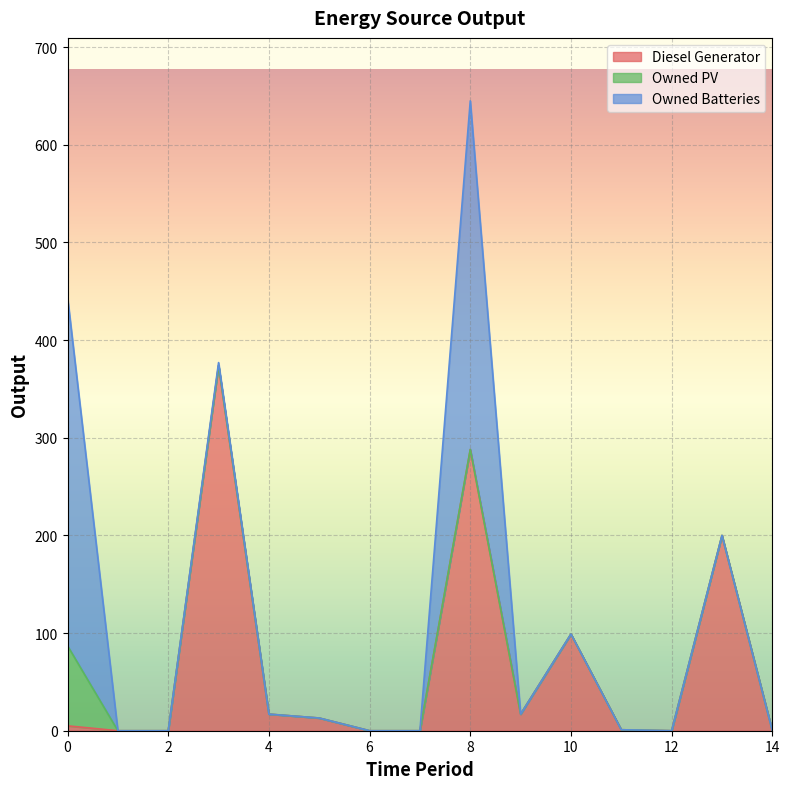

Which series has the largest total across all categories?

Diesel Generator